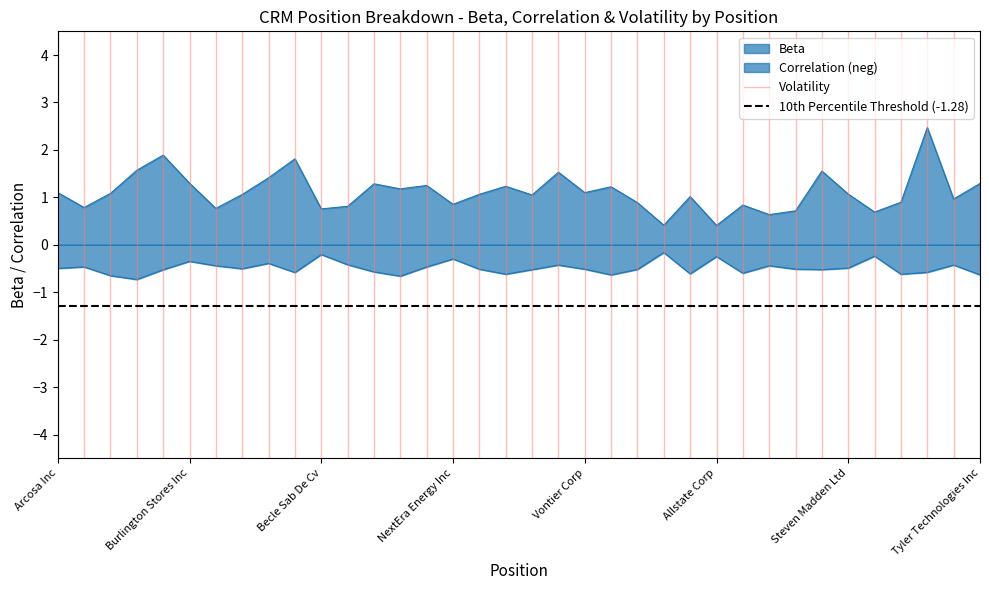

Which series changed the most between Arcosa Inc and Burlington Stores Inc?

Volatility